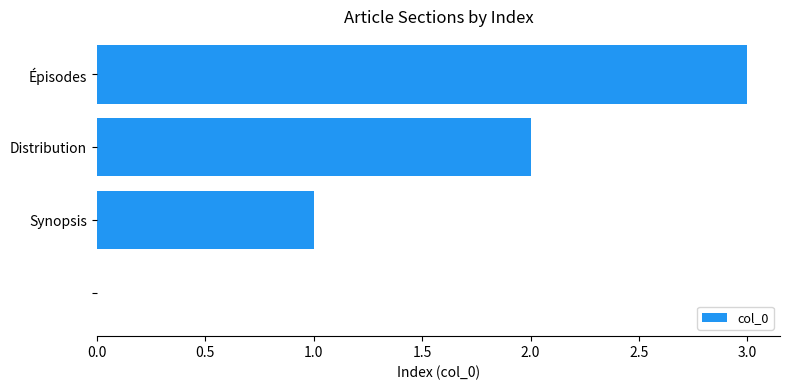

What is the sum of all values?

6